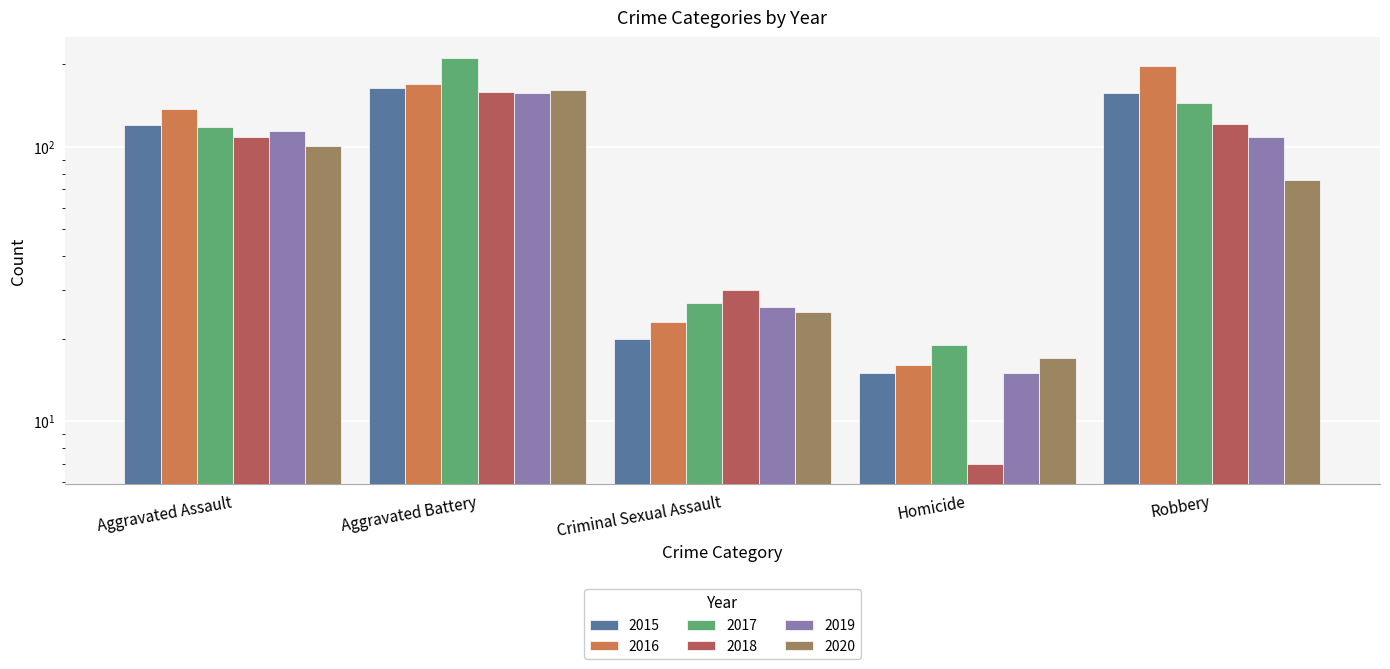

Reading left to right, extract all data points from this chart.

2015: 120	164	20	15	157
2016: 138	170	23	16	197
2017: 118	212	27	19	145
2018: 109	159	30	7	121
2019: 114	158	26	15	109
2020: 101	161	25	17	76